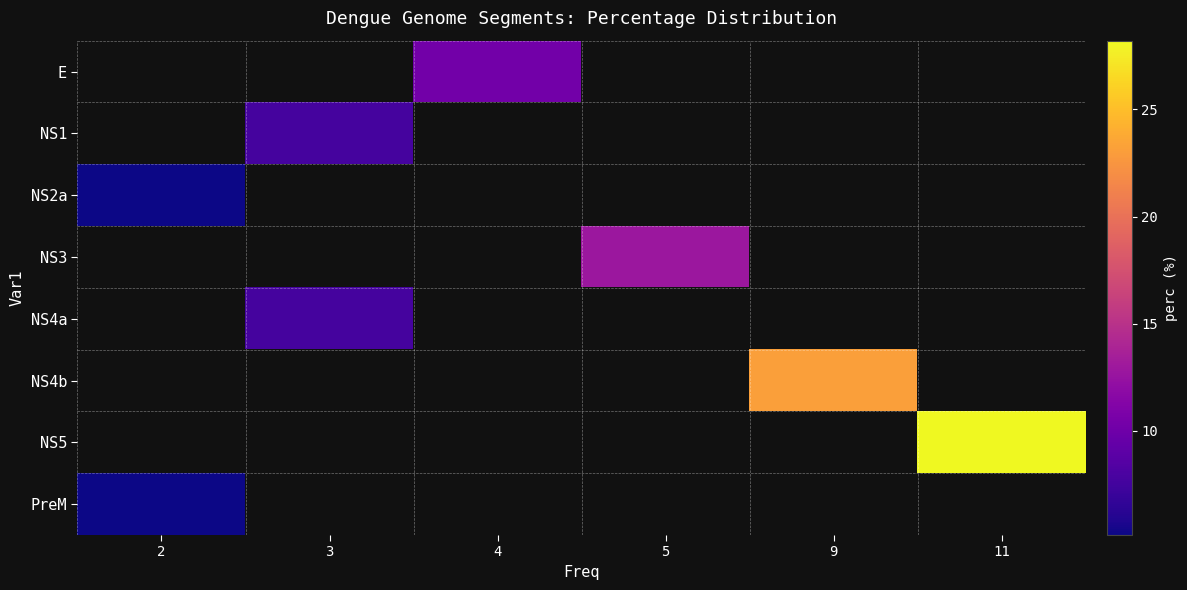

What is the highest value of the PreM series?

5.1